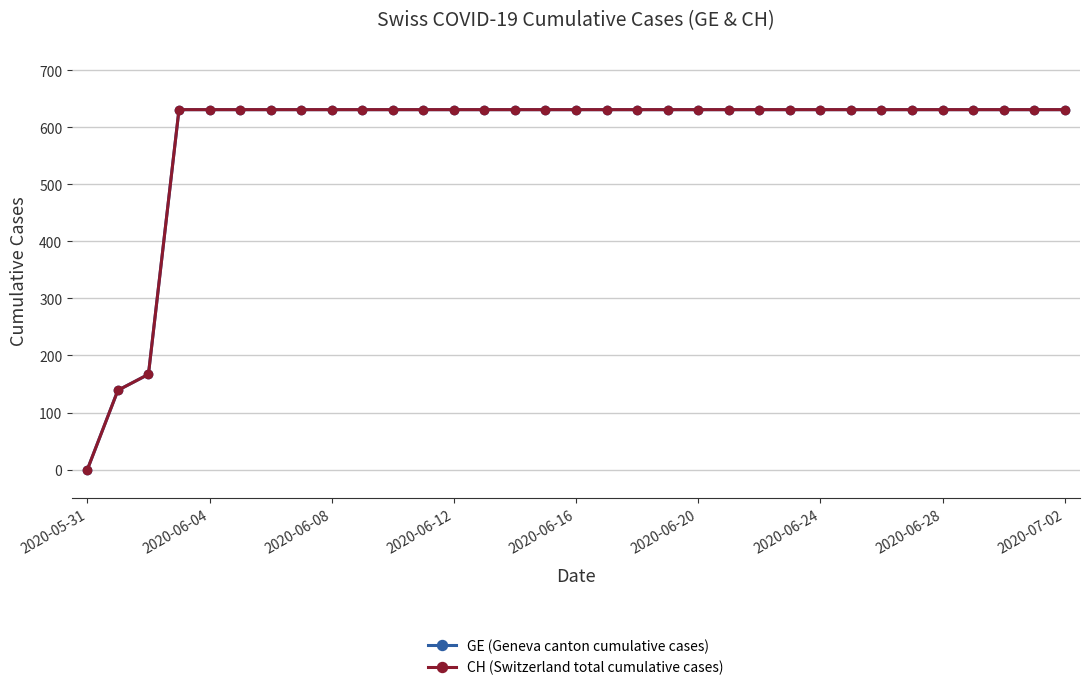

Reading left to right, list all the values displayed in this chart.

GE (Geneva canton cumulative cases): 0	139	167	631	631	631	631	631	631	631	631	631	631	631	631	631	631	631	631	631	631	631	631	631	631	631	631	631	631	631	631	631	631
CH (Switzerland total cumulative cases): 0	139	167	631	631	631	631	631	631	631	631	631	631	631	631	631	631	631	631	631	631	631	631	631	631	631	631	631	631	631	631	631	631